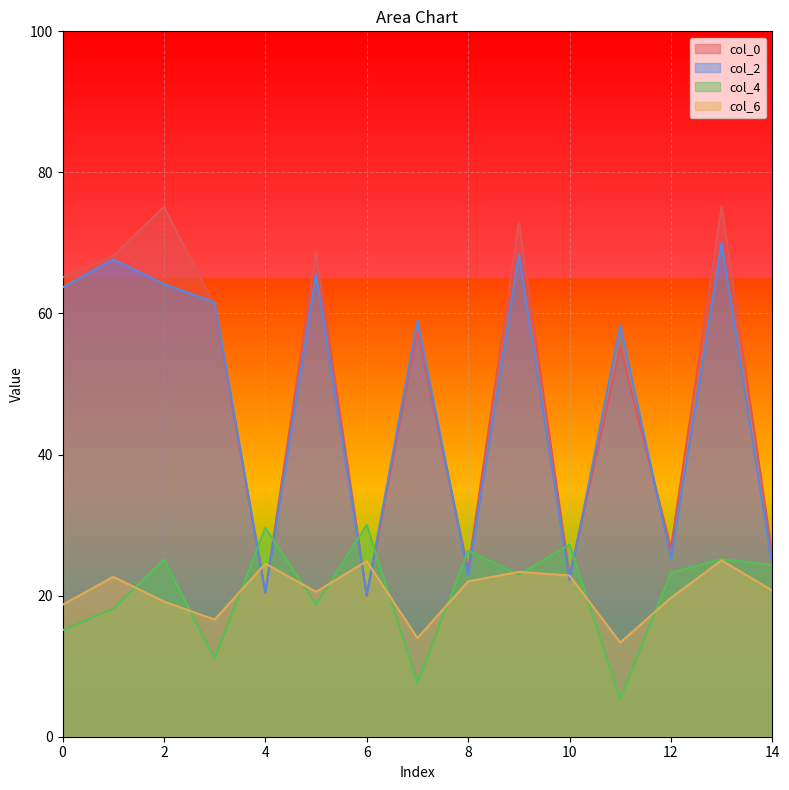

Which series has the largest range (max minus min)?

col_0